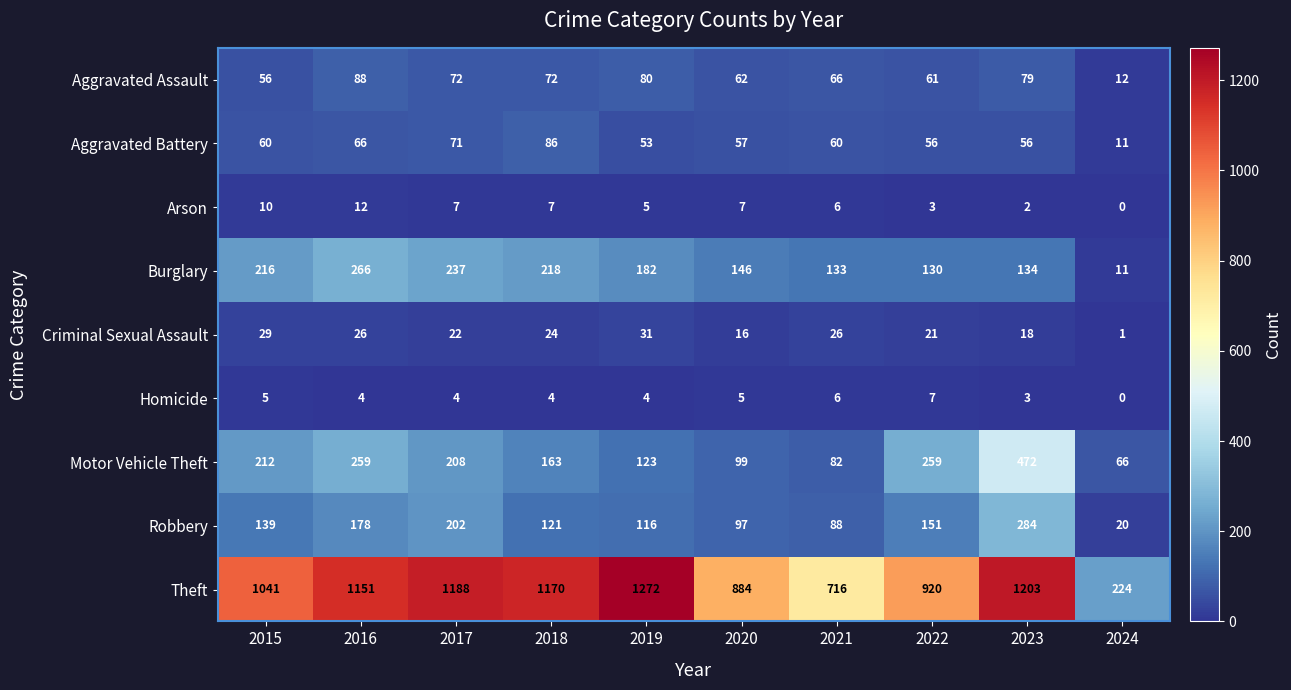

True or false: Motor Vehicle Theft has a value of 82 at 2021.

True